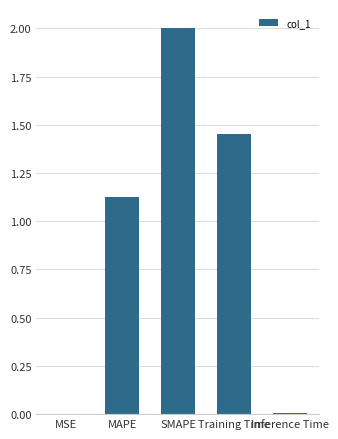

At which label is the value closest to 1?

MAPE